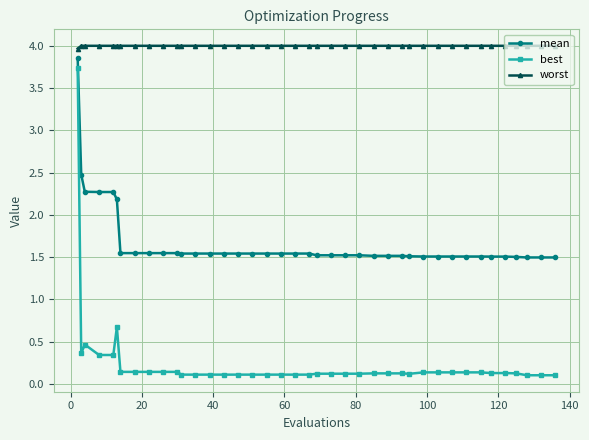

True or false: mean and worst cross at least once.

False